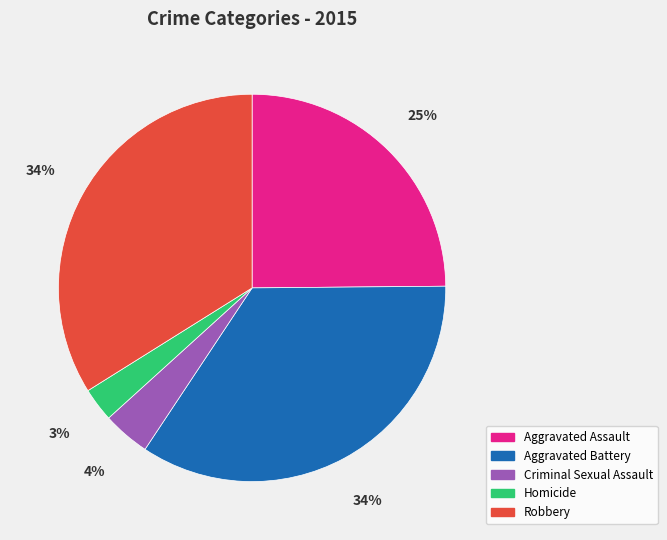

Does Criminal Sexual Assault account for over 50% of the chart?

No